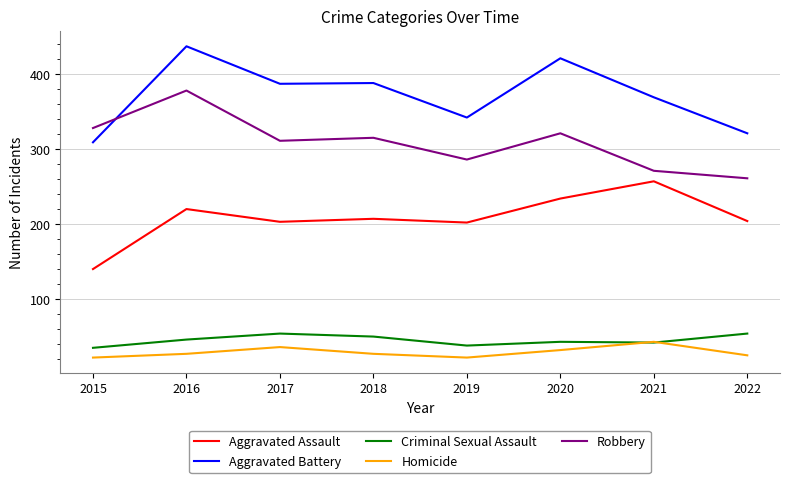

Which series has the largest total across all categories?

Aggravated Battery